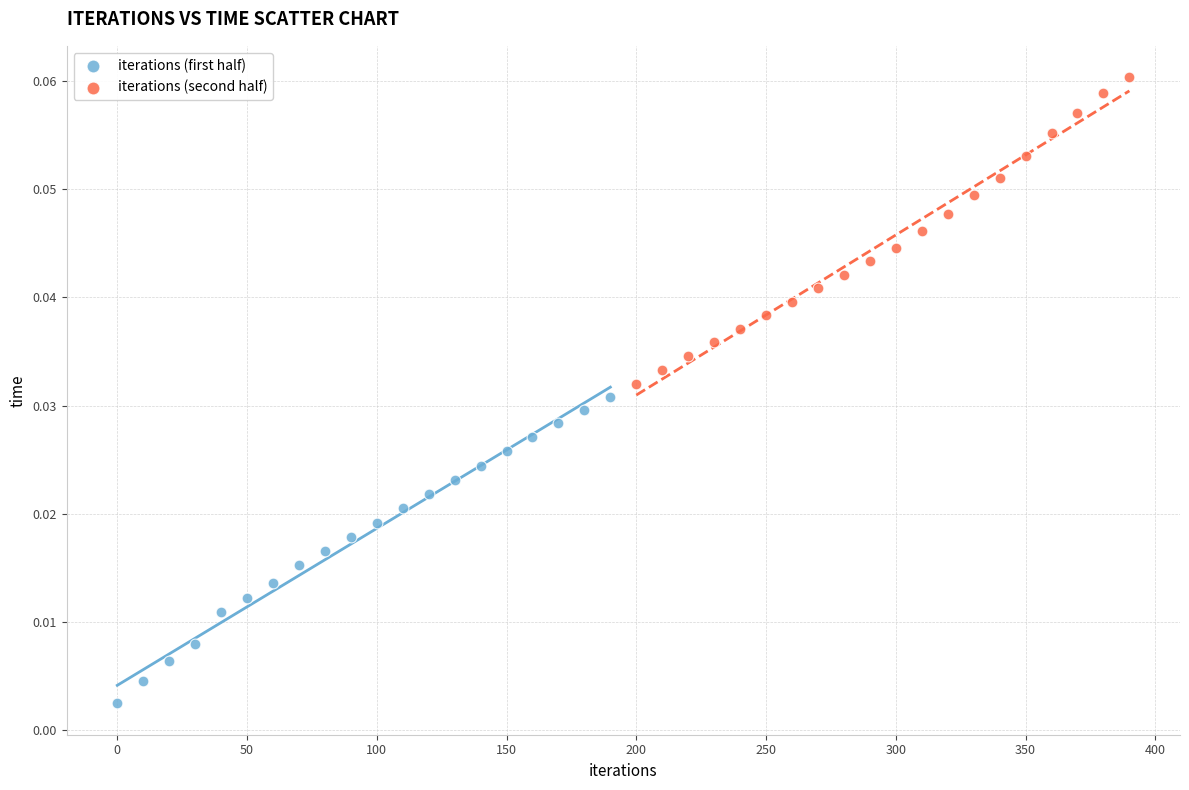

What are all the series names shown in the legend?

iterations (first half), iterations (second half)